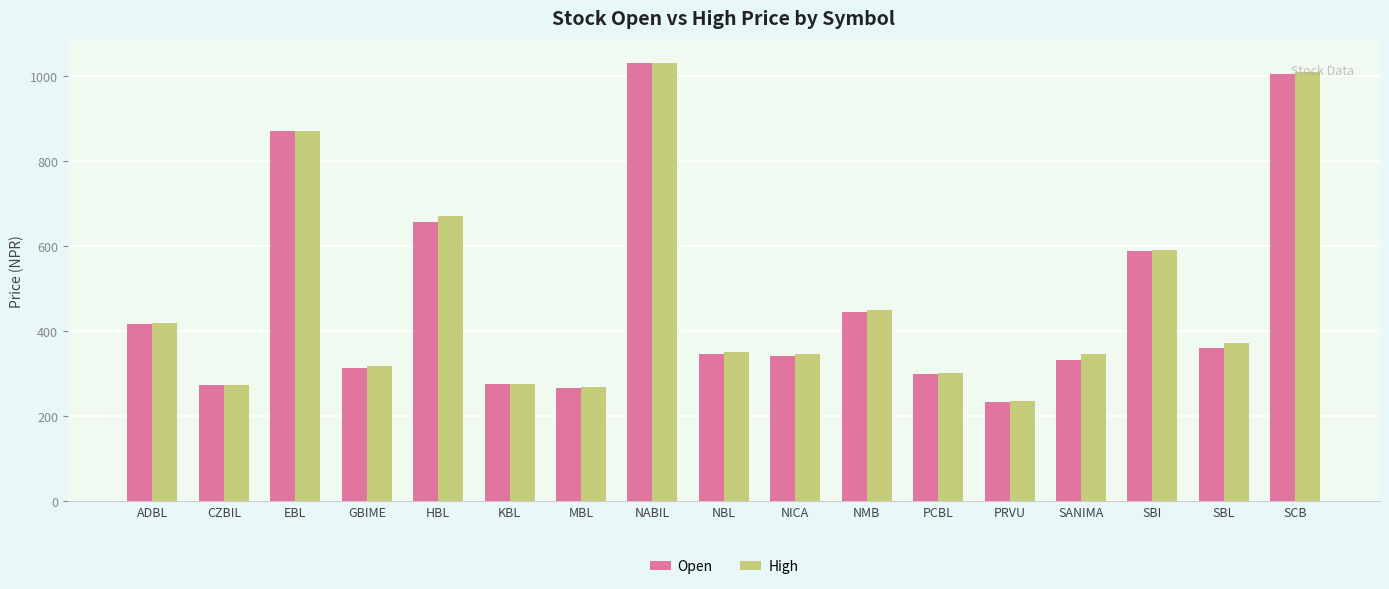

What is the total value across all series at ADBL?

836